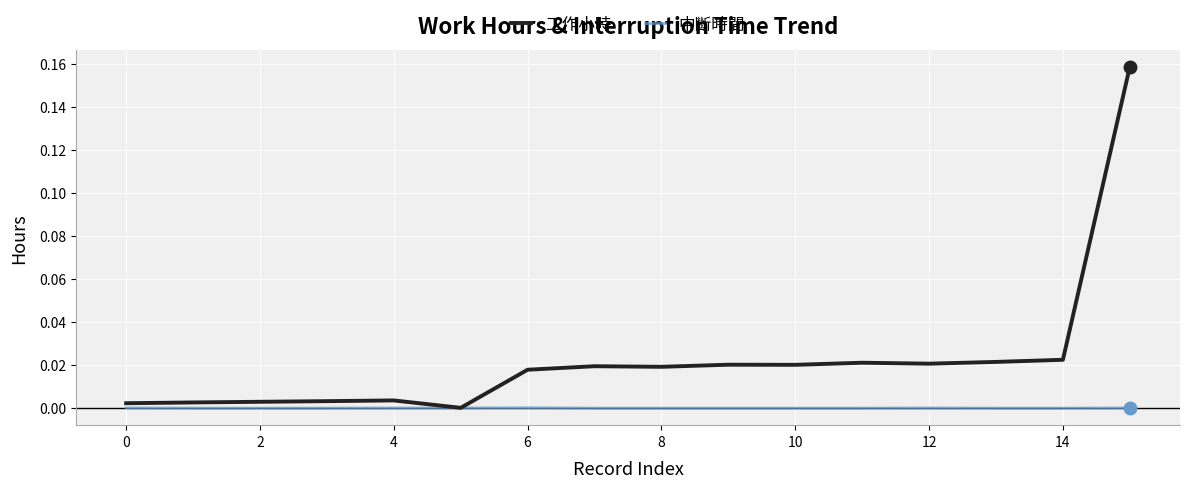

Which series has the largest range (max minus min)?

工作小時